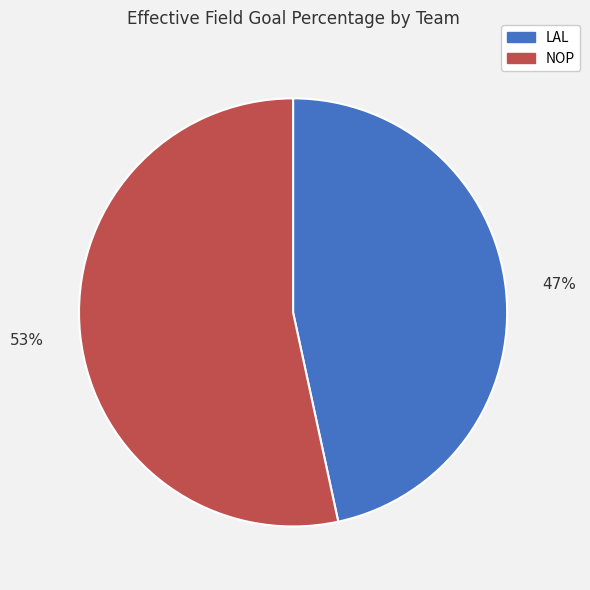

Does NOP represent more than half of the total?

Yes